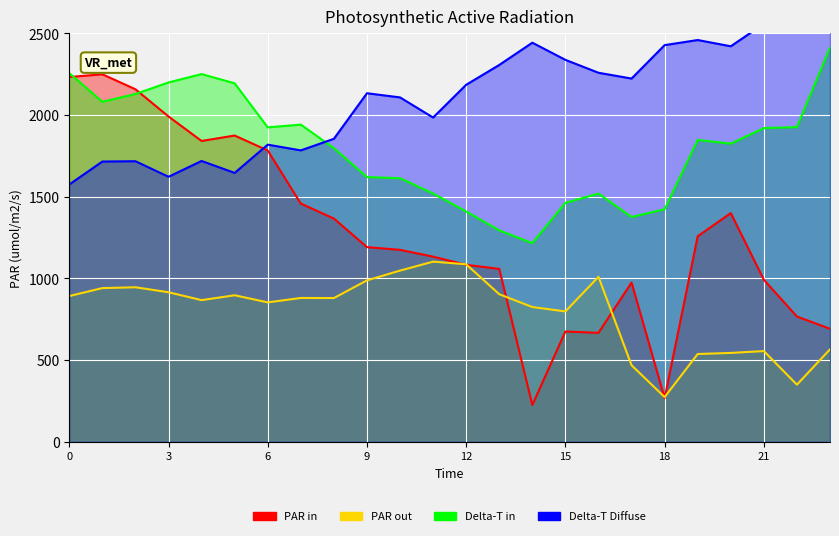

What is the total value across all series at 10?

5944.9